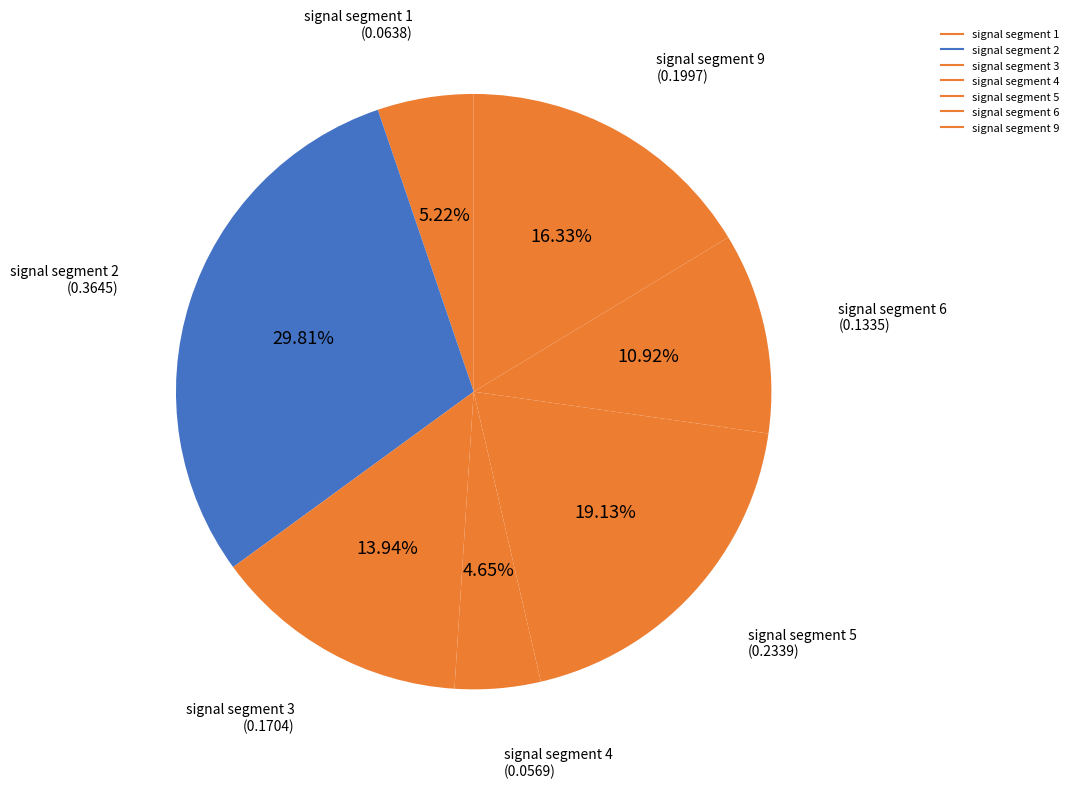

Which category has the biggest portion of the pie?

signal segment 2